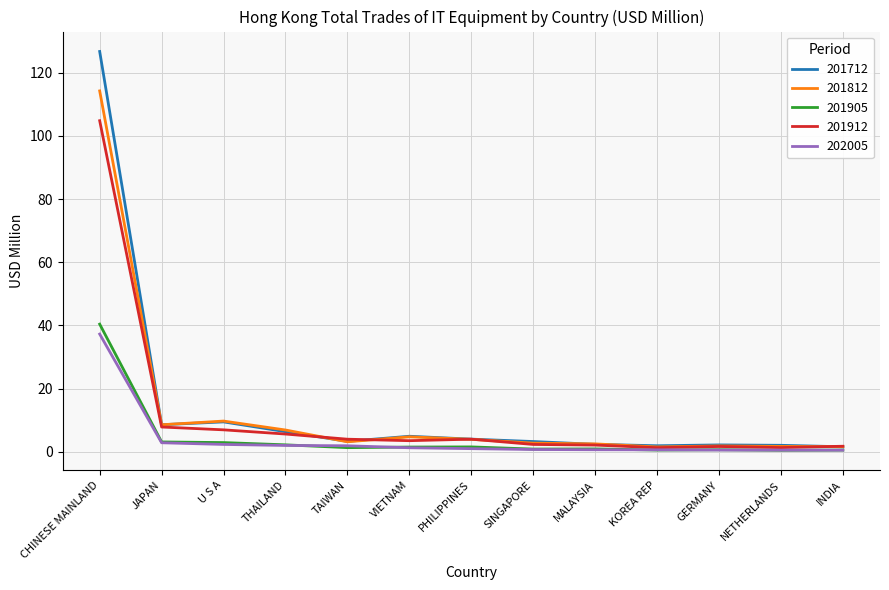

The 201905 series shows 54.2 at CHINESE MAINLAND. True or false?

False